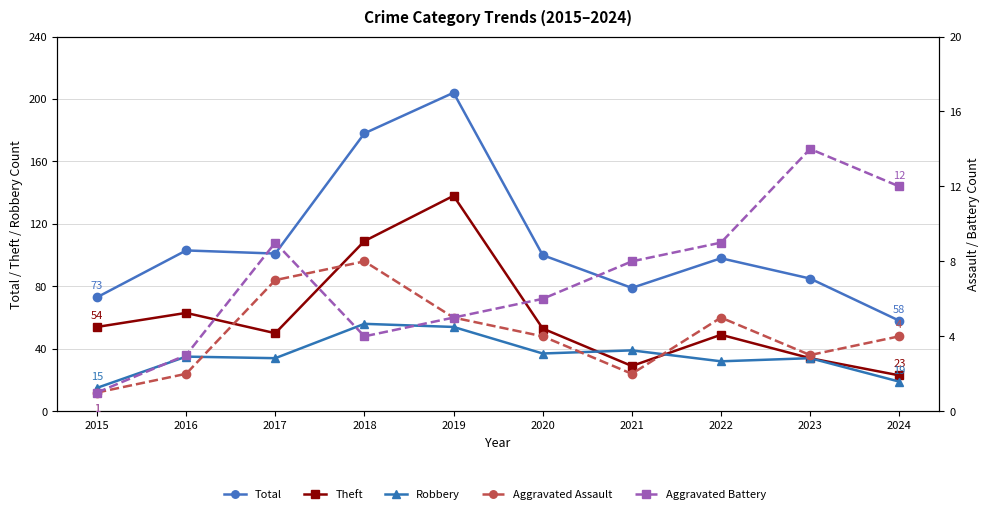

Does the chart display data point markers on the line(s)?

Yes